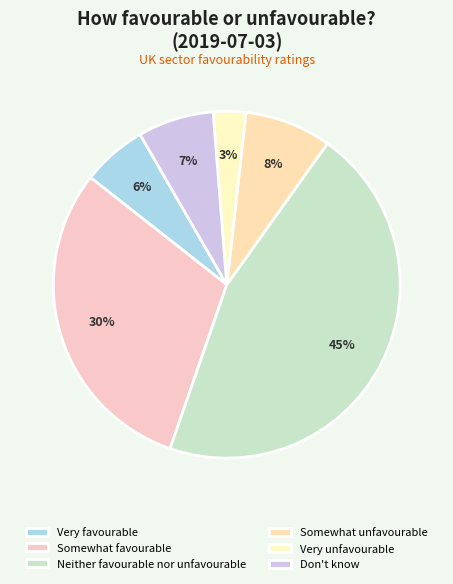

To the nearest percent, what is the difference between the largest and smallest slice percentages?

42%